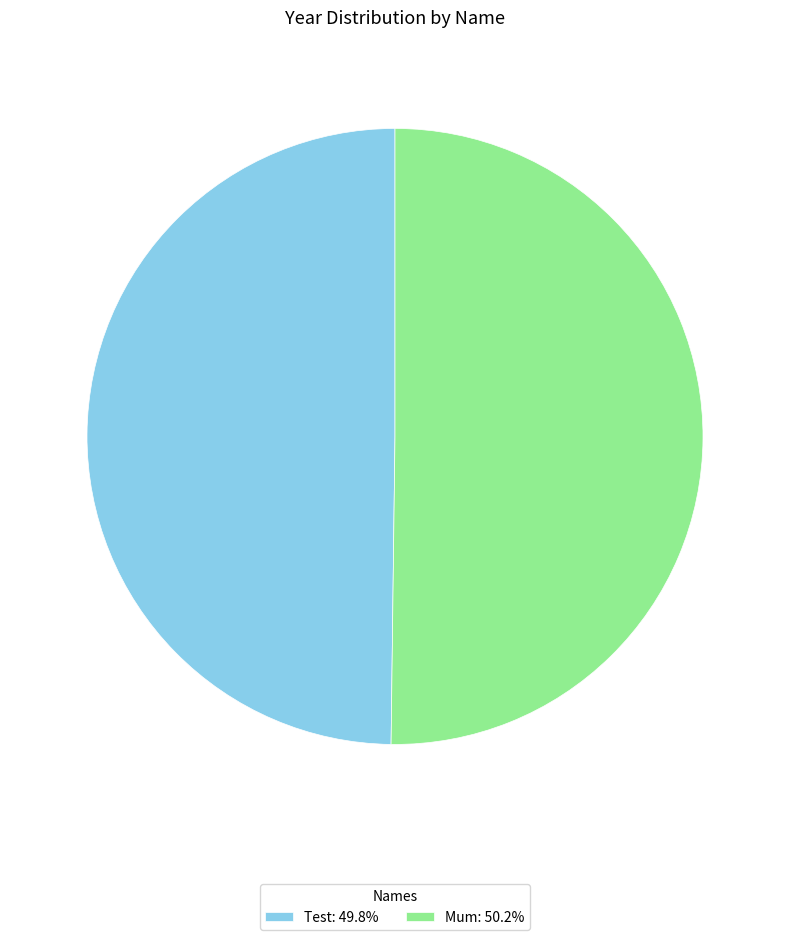

Do Mum: 50.2% and Test: 49.8% together represent more than half of the pie?

Yes